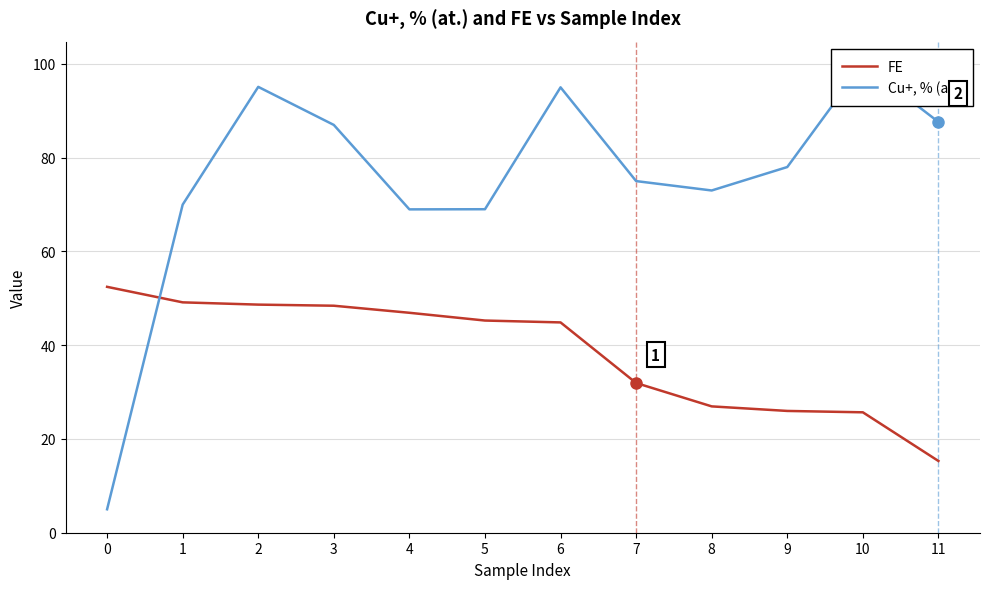

Count the number of categories in the chart.

12